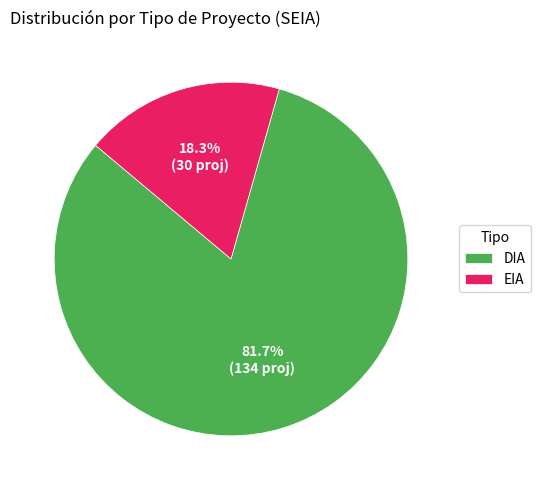

Which category has the biggest portion of the pie?

DIA